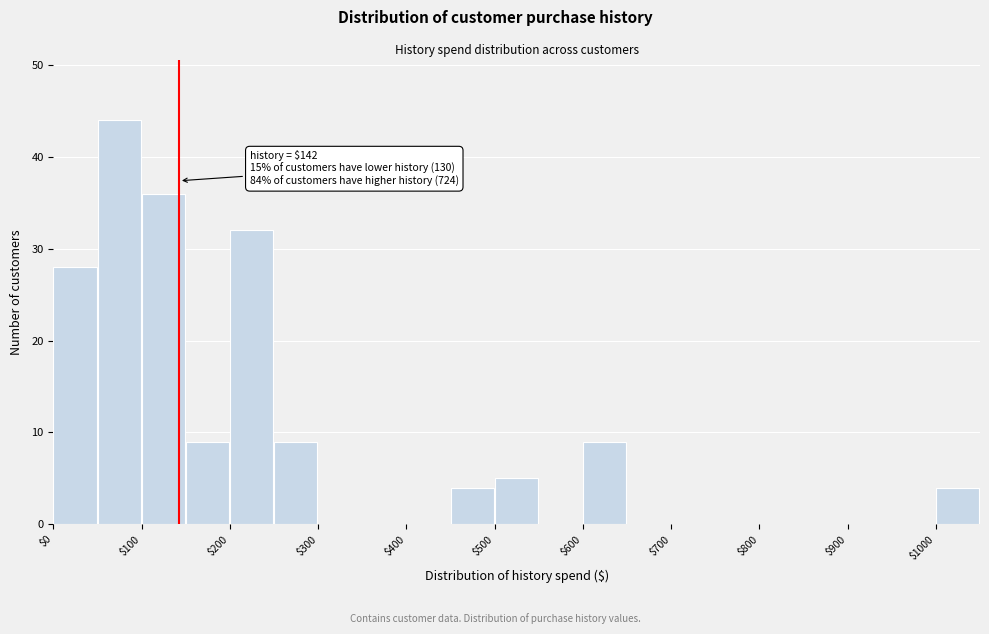

Which range on the x-axis has the tallest bar?

50 to 100